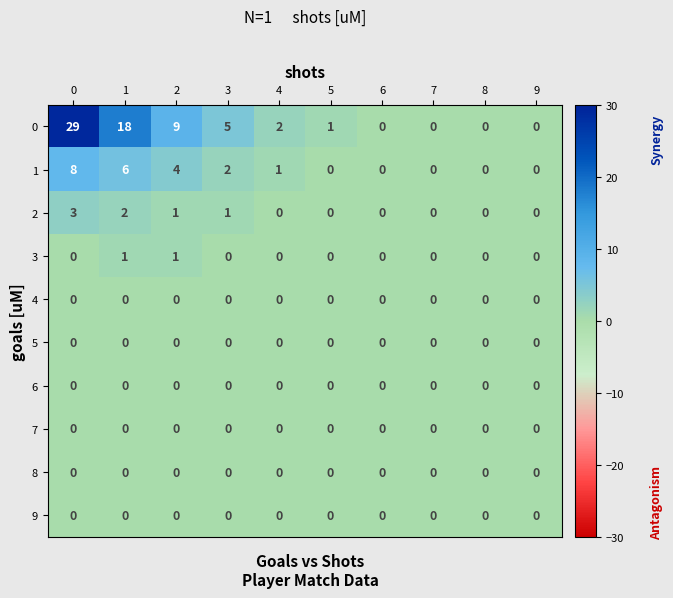

At how many categories does at least one series exceed 25?

1